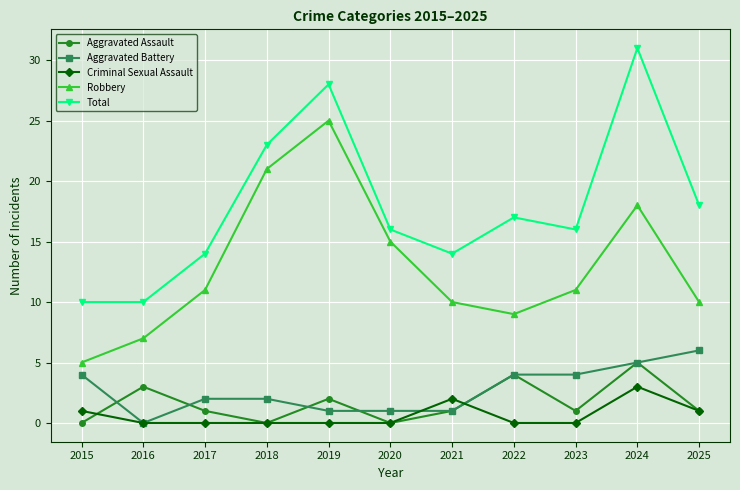

At which label does Criminal Sexual Assault reach its peak?

2024